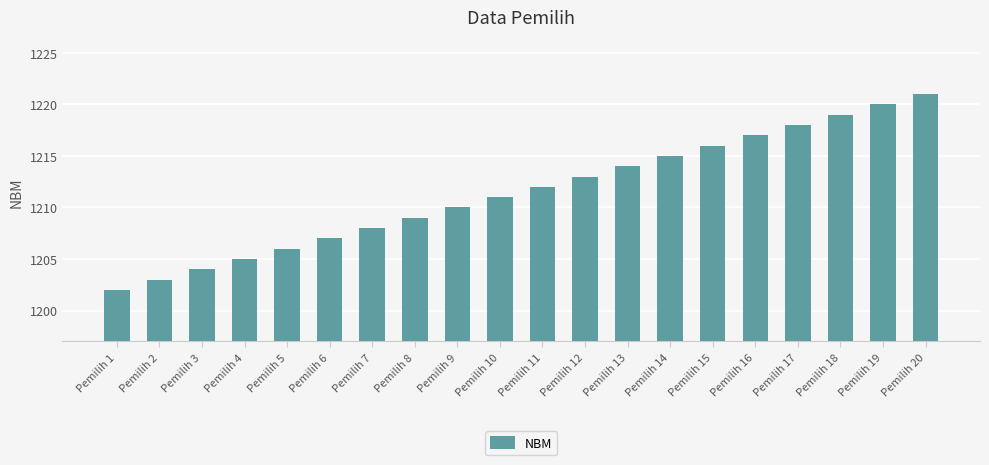

What is the approximate value at Pemilih 12?

1213